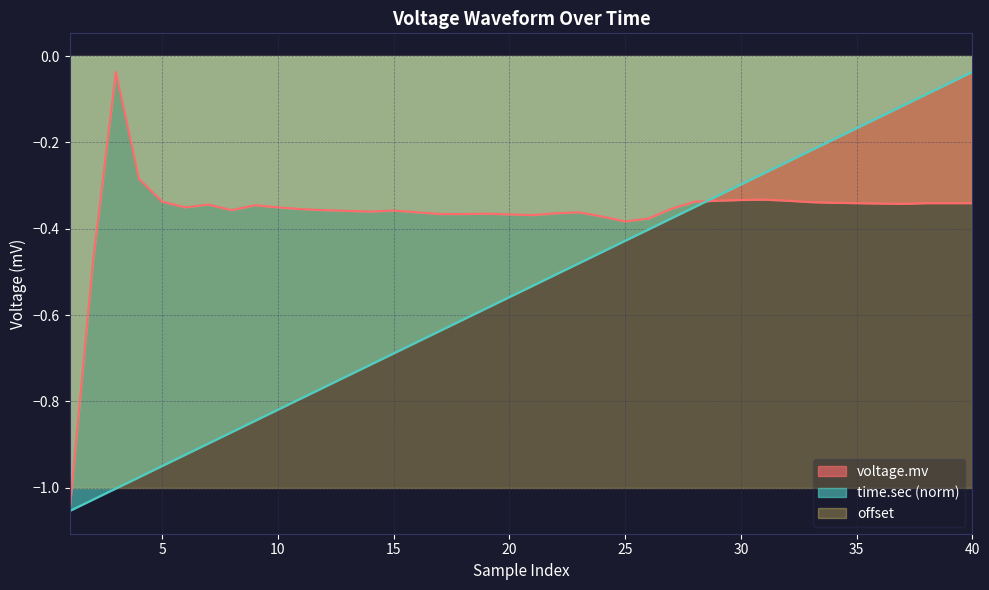

After their last crossing, which series has the higher values: time.sec or voltage.mv?

time.sec